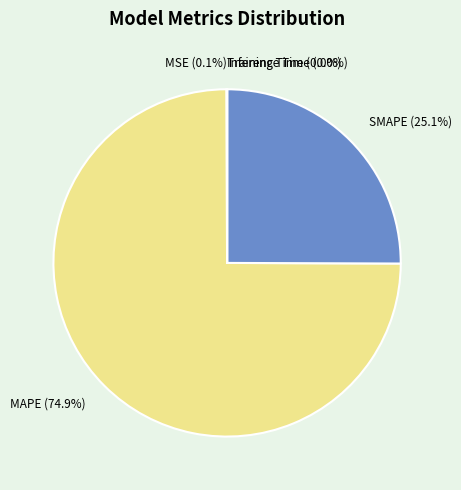

What is the majority slice?

MAPE